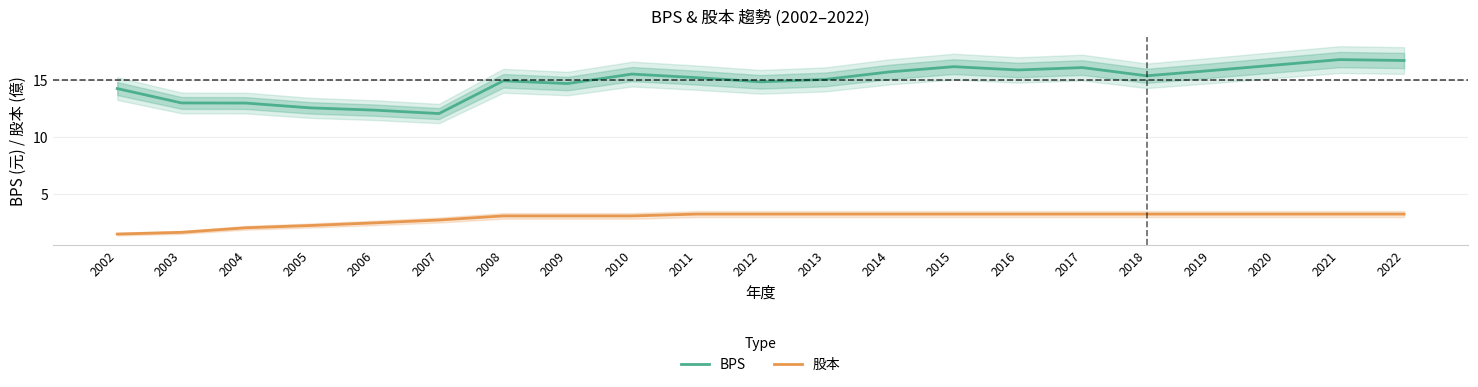

Rank the series by their maximum value, from highest to lowest.

BPS, 股本